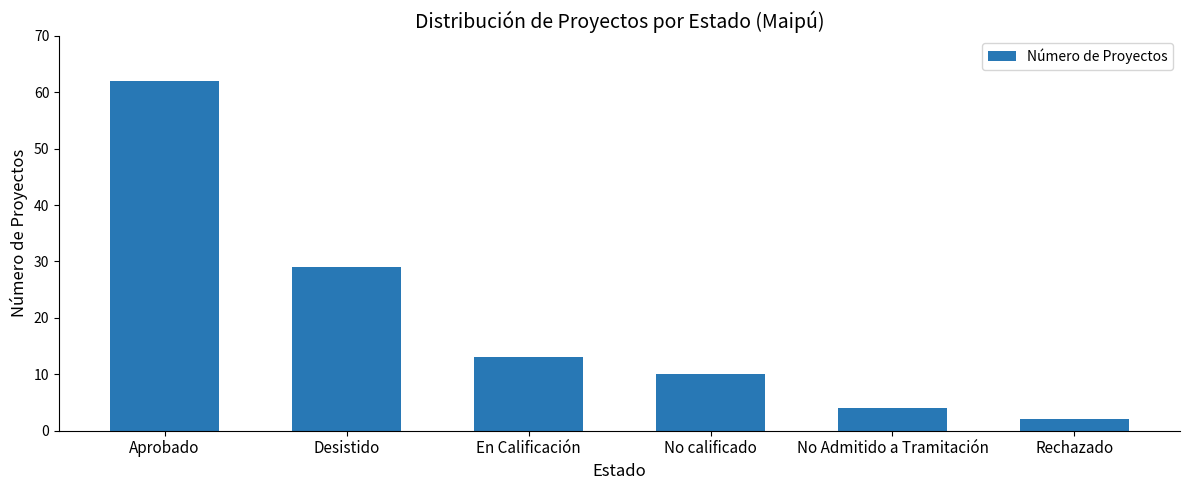

Approximately how many times larger is the value at Desistido compared to En Calificación?

2.2